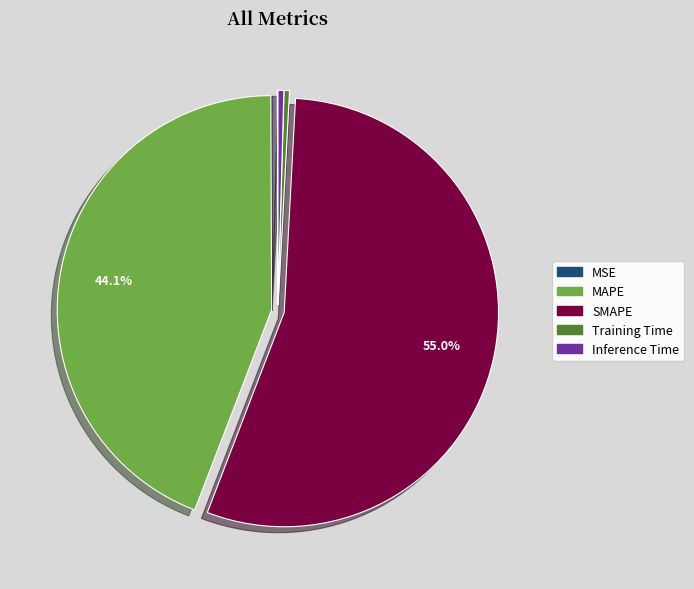

How much of the chart is everything except MAPE?

55.9%